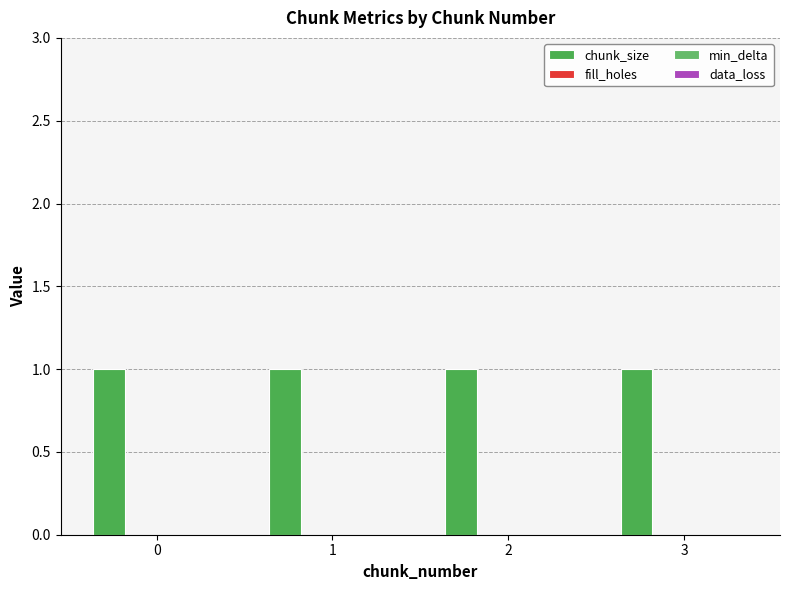

How many groups of bars are there?

4